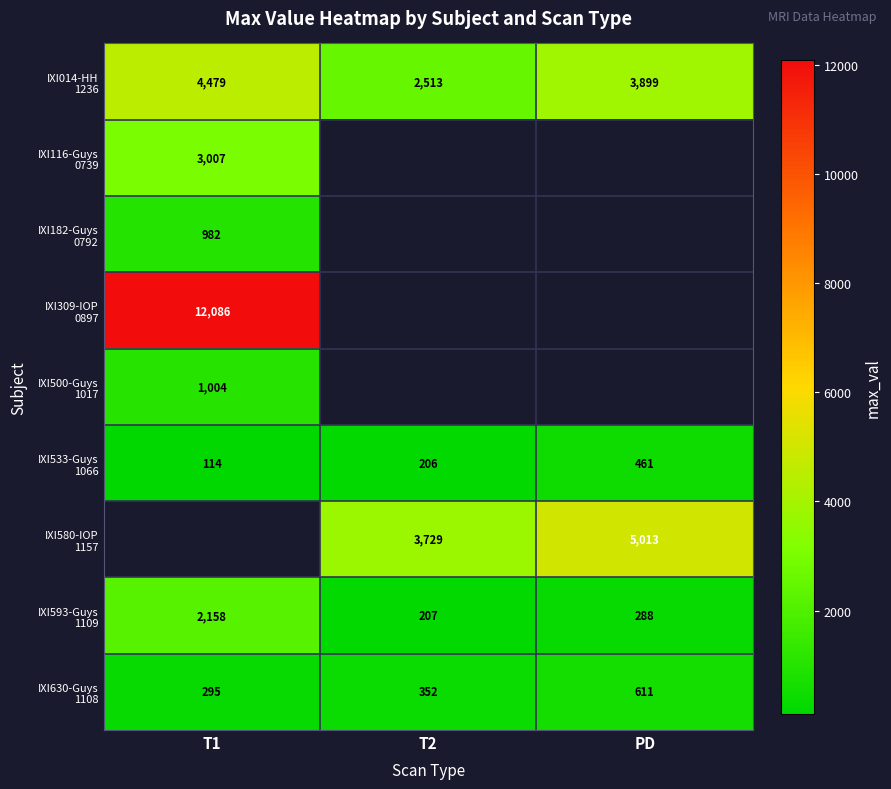

How many values in the IXI533-Guys 1066 series are below 206?

1